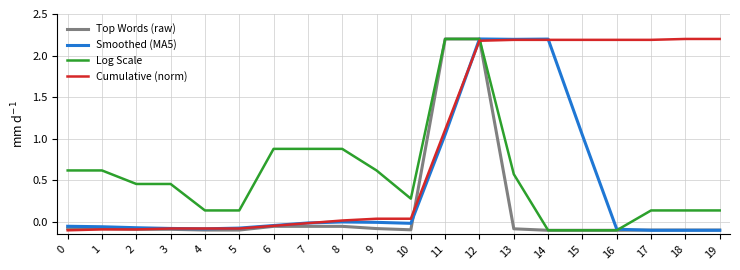

What is the maximum value shown in the chart?

2.2